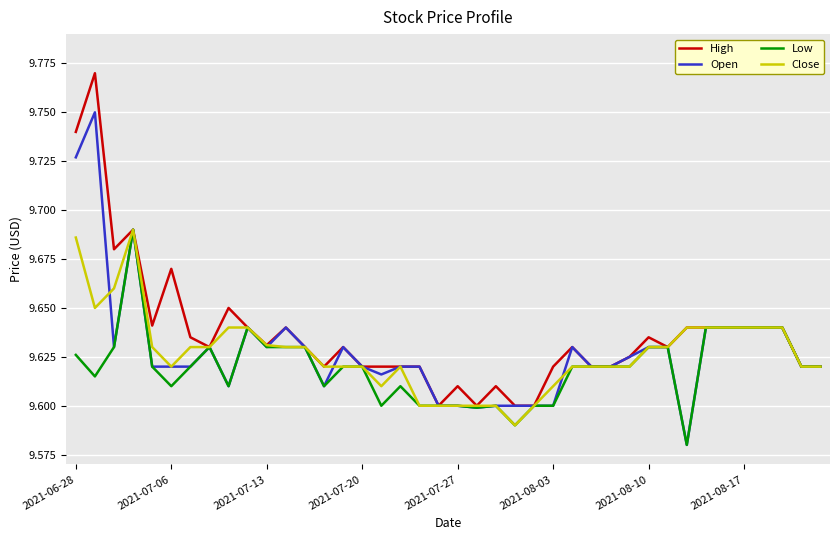

How many categories are shown in the chart?

40